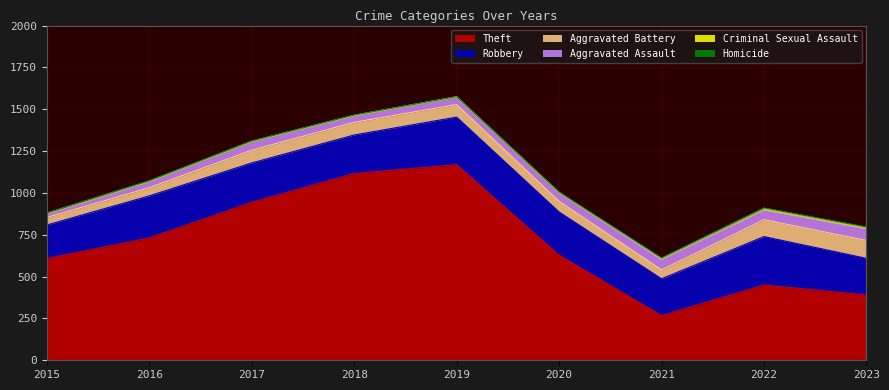

Rank the series by their maximum value, from highest to lowest.

Theft, Robbery, Aggravated Battery, Aggravated Assault, Criminal Sexual Assault, Homicide